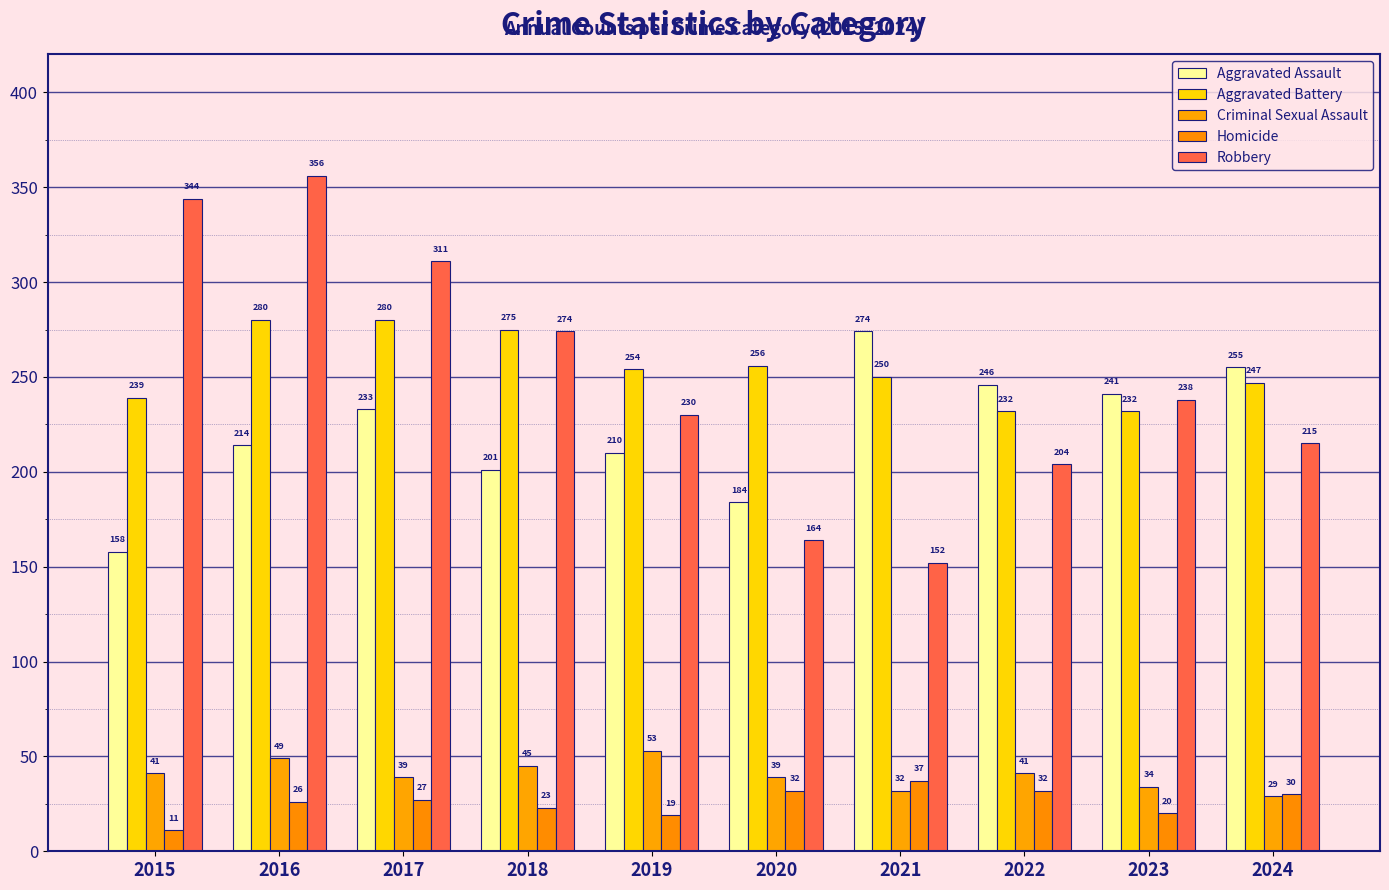

What is the greatest value displayed?

356